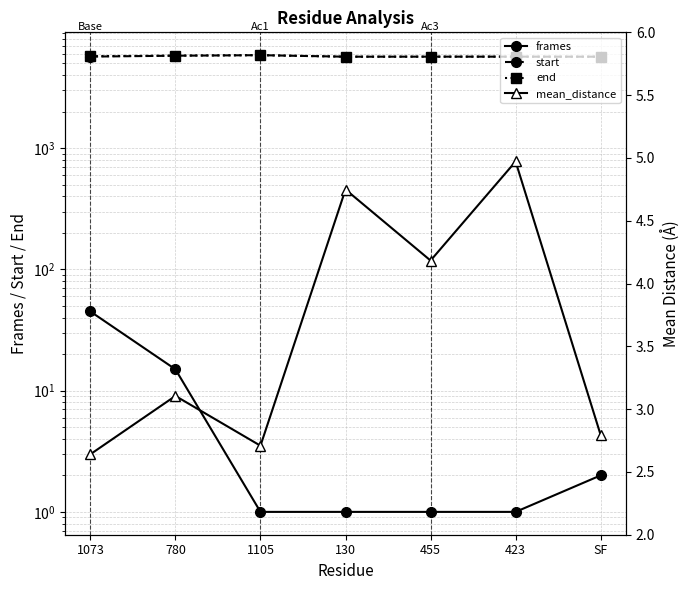

Reading left to right, what are all the values shown in this chart?

frames: 45.0	15.0	1.0	1.0	1.0	1.0	2.0
start: 5699.0	5796.0	5856.0	5689.0	5693.0	5694.0	5690.0
end: 5743.0	5810.0	5856.0	5689.0	5693.0	5694.0	5691.0
mean_distance: 2.6	3.1	2.7	4.7	4.2	5.0	2.8